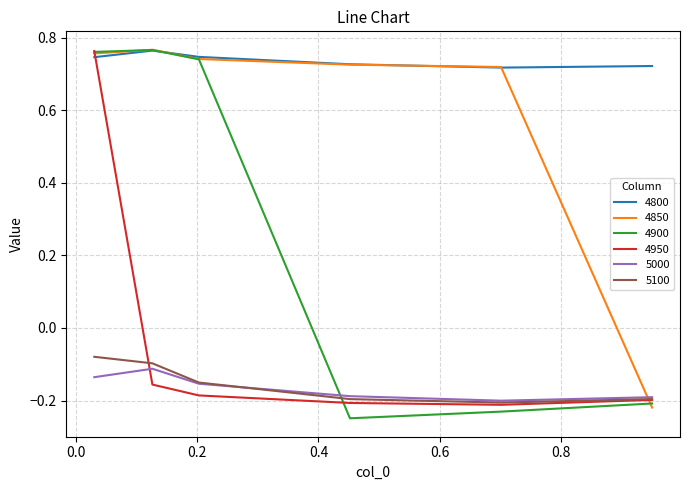

Which series has the largest range (max minus min)?

4900